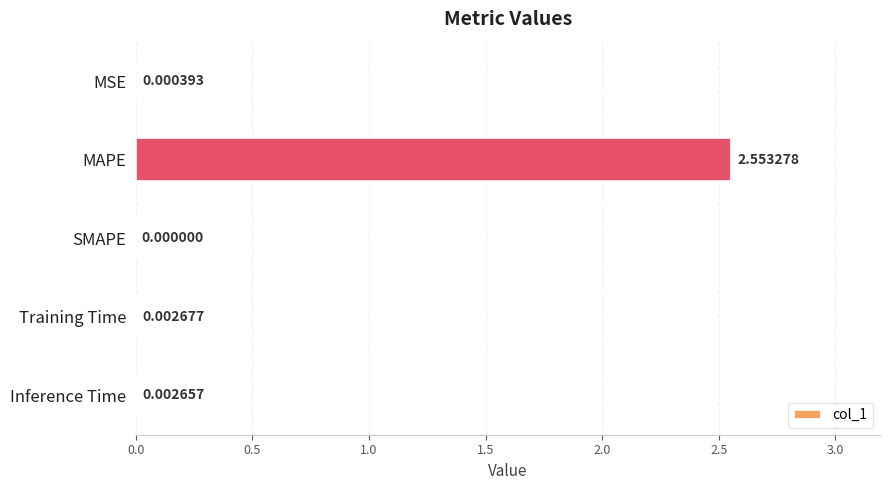

Between Training Time and Inference Time, which is larger?

Training Time